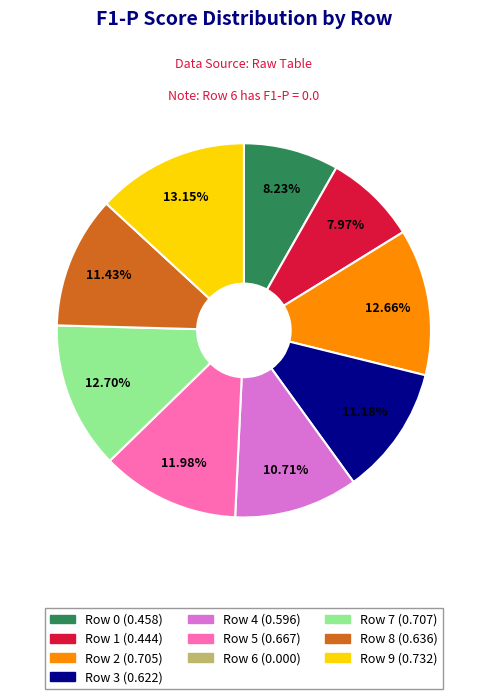

Does any single category account for the majority?

No